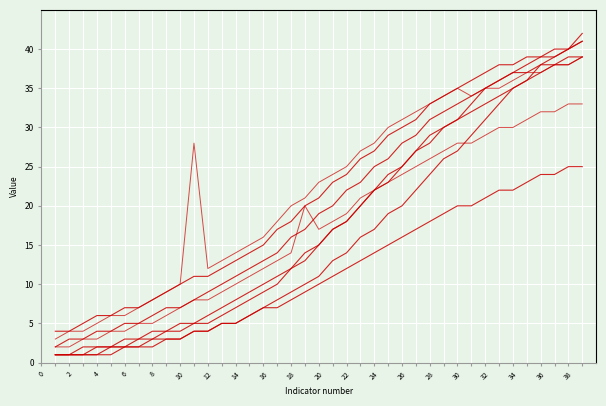

At which category is the sum across all series the highest?

39